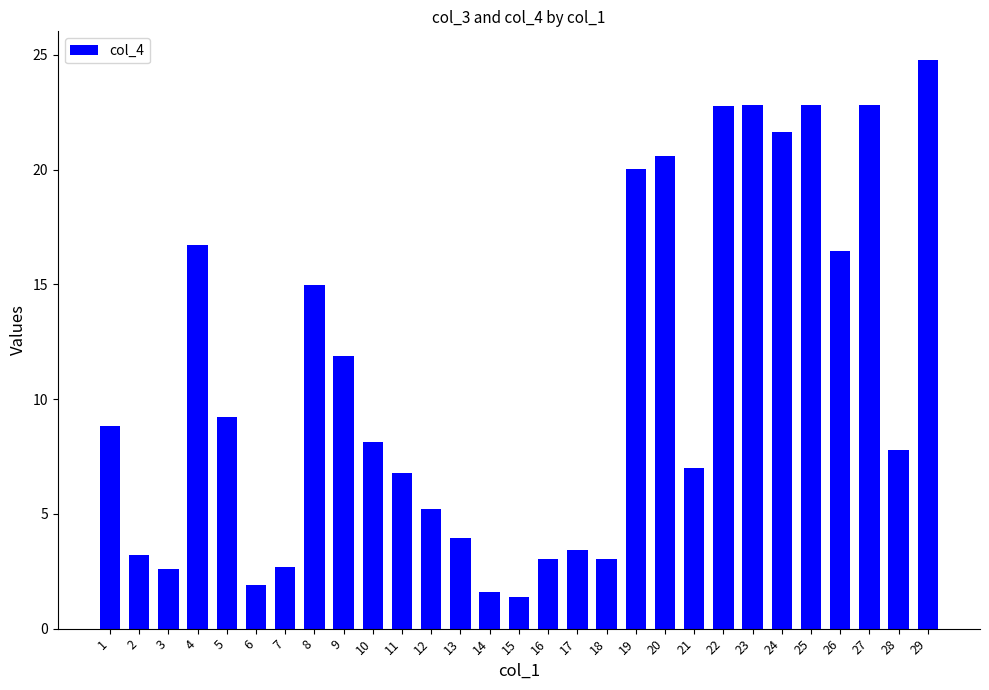

Between 16 and 4, which is larger?

4